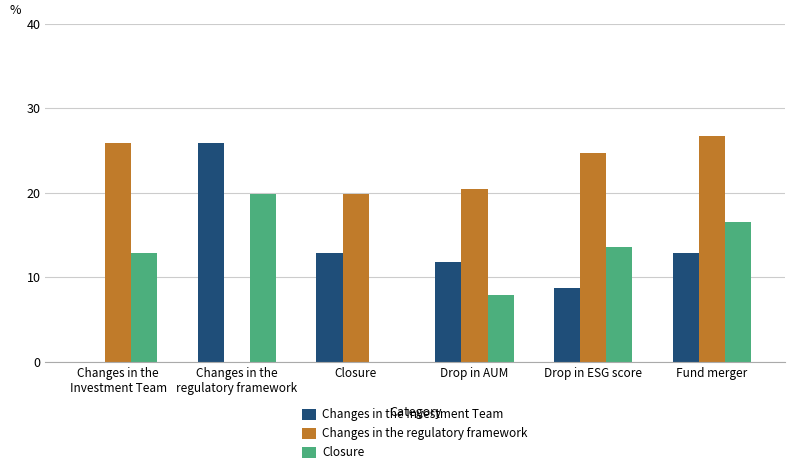

How many values in the Closure series exceed 13?

3